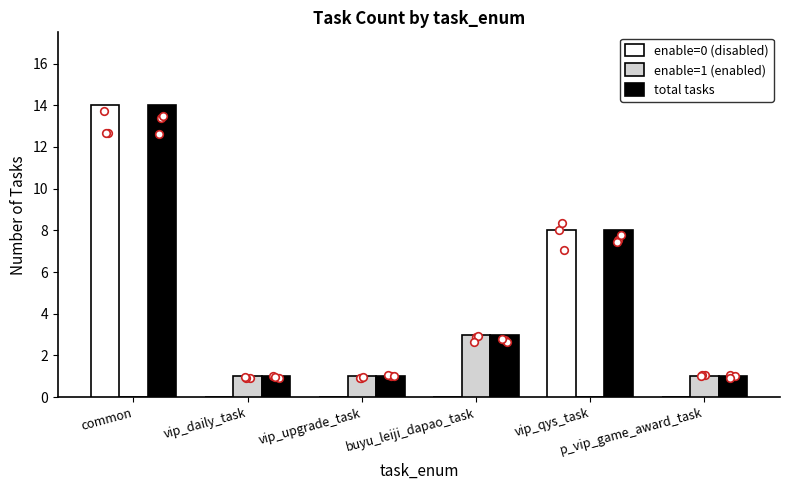

Is the value of enable=1 (enabled) at vip_daily_task greater than the value of enable=0 (disabled) at buyu_leiji_dapao_task?

Yes